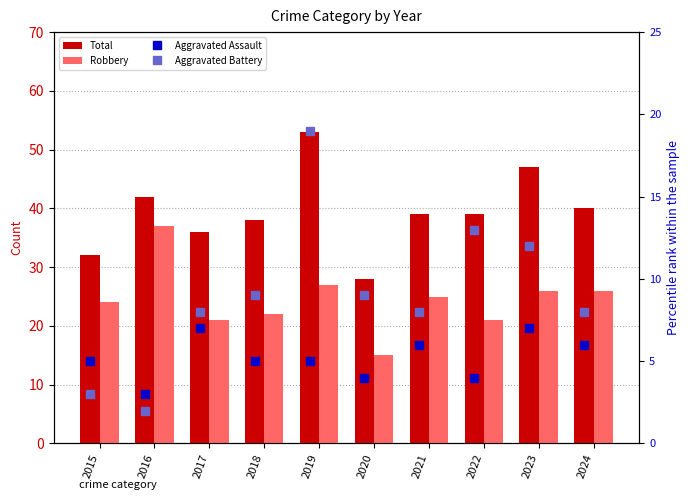

What is the total value across all series at 2021?

78